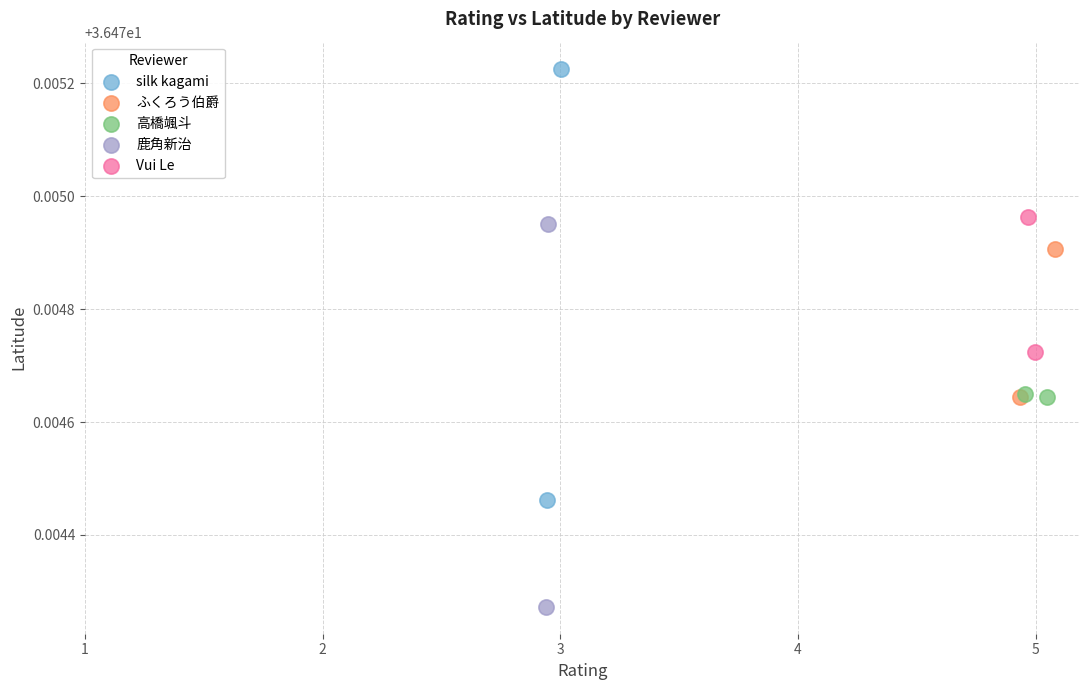

What are all the series names shown in the legend?

silk kagami, ふくろう伯爵, 高橋颯斗, 鹿角新治, Vui Le